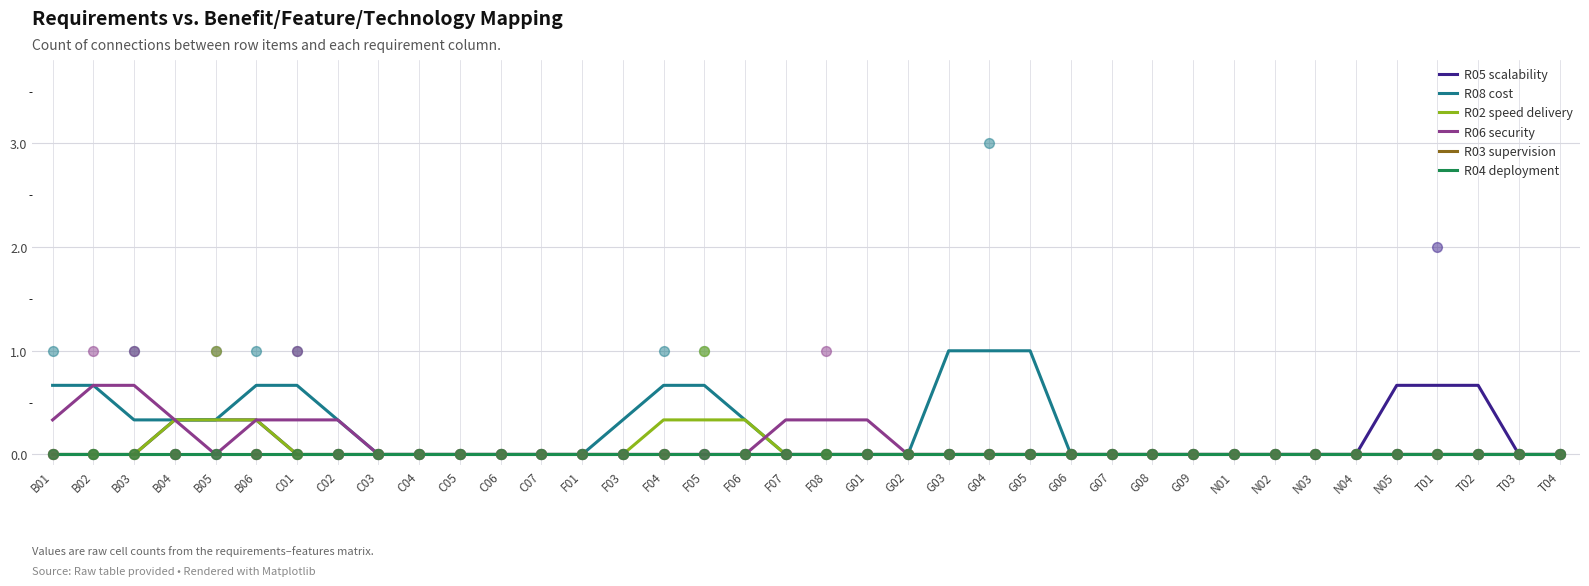

Which series has the largest Y range (max minus min)?

R08 cost